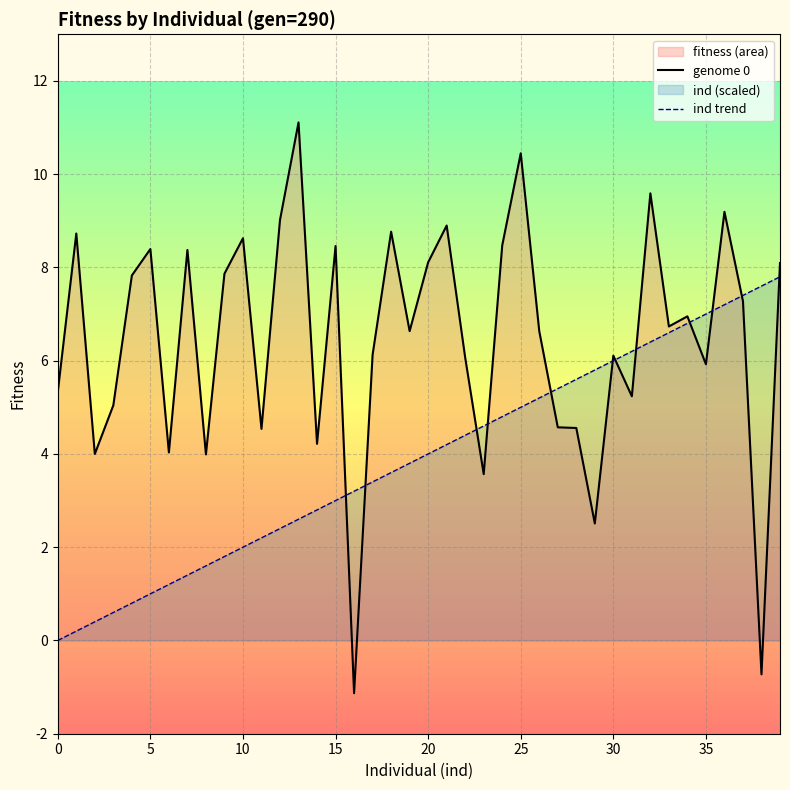

The genome 0 series shows 4.2 at 14. True or false?

True